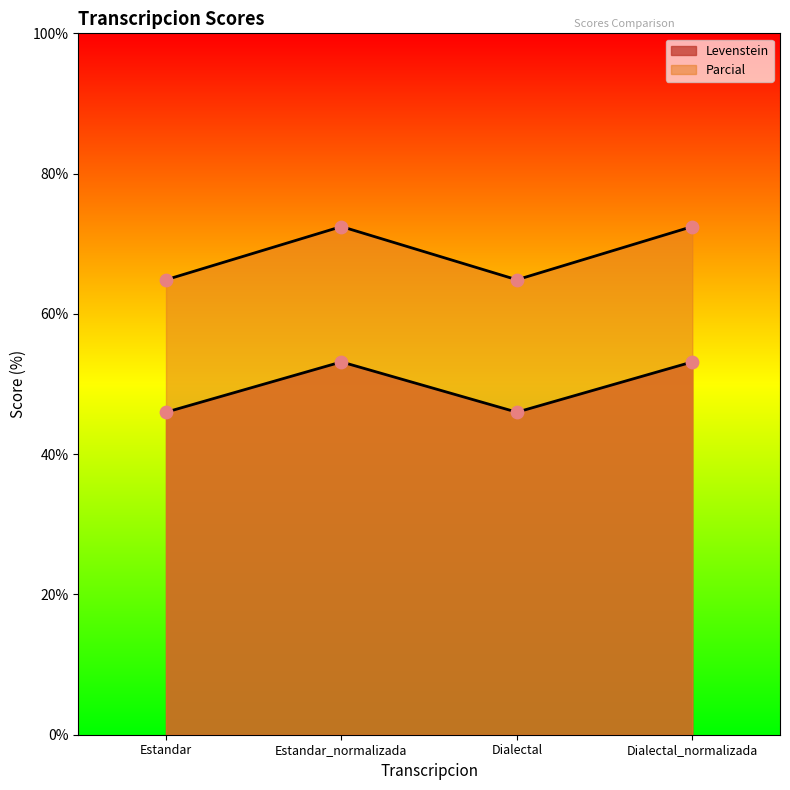

What is the total value across all series at Dialectal?

110.9